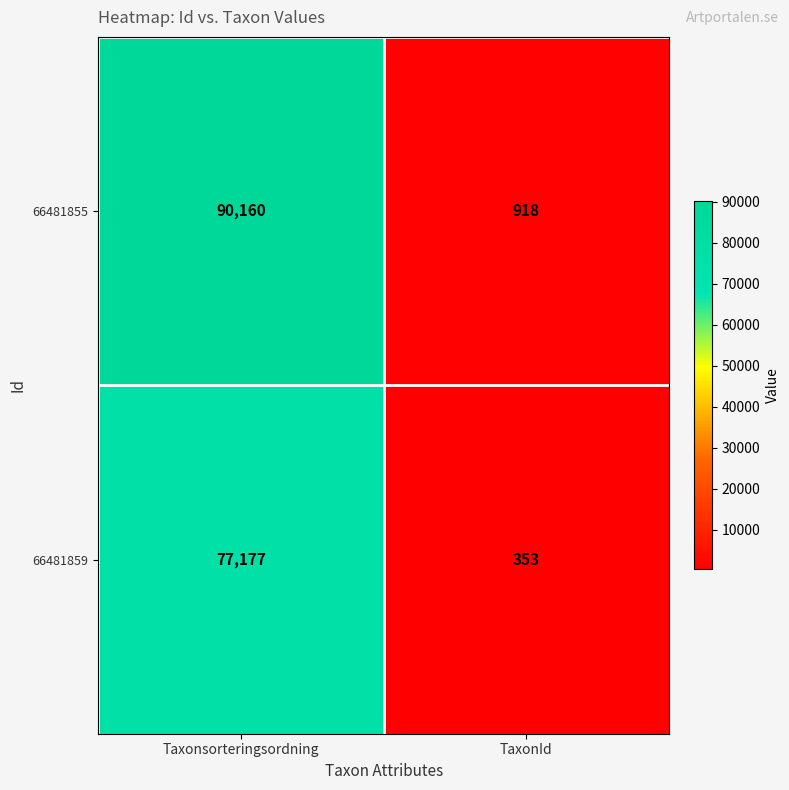

What is the spread (max minus min) of values at Taxonsorteringsordning?

12983